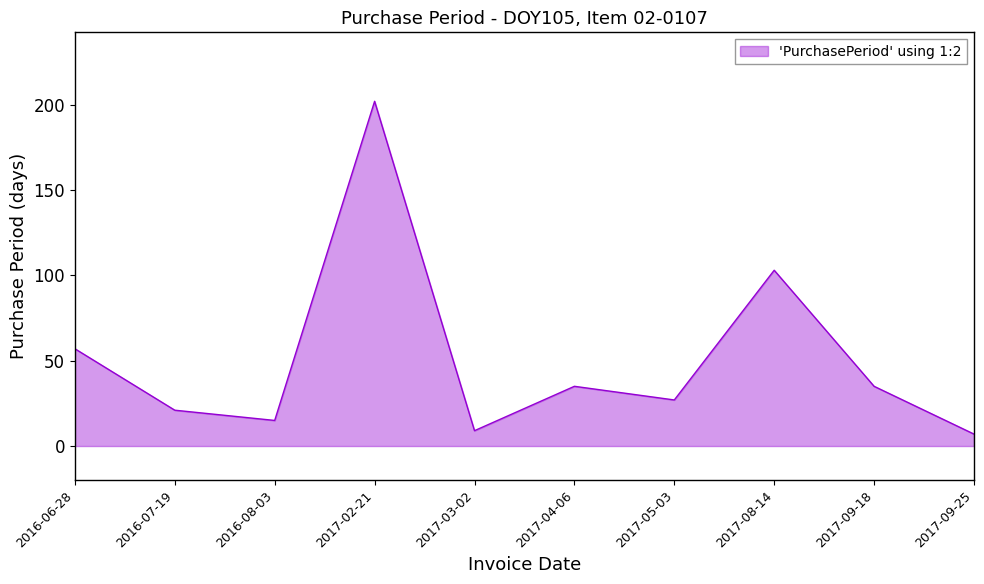

What is the maximum value shown in the chart?

202